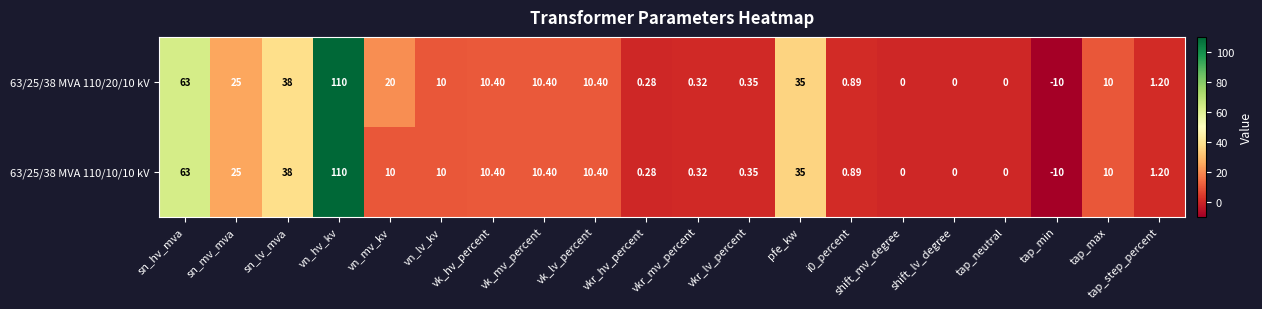

Where does the 63/25/38 MVA 110/10/10 kV series first go above 10?

sn_hv_mva